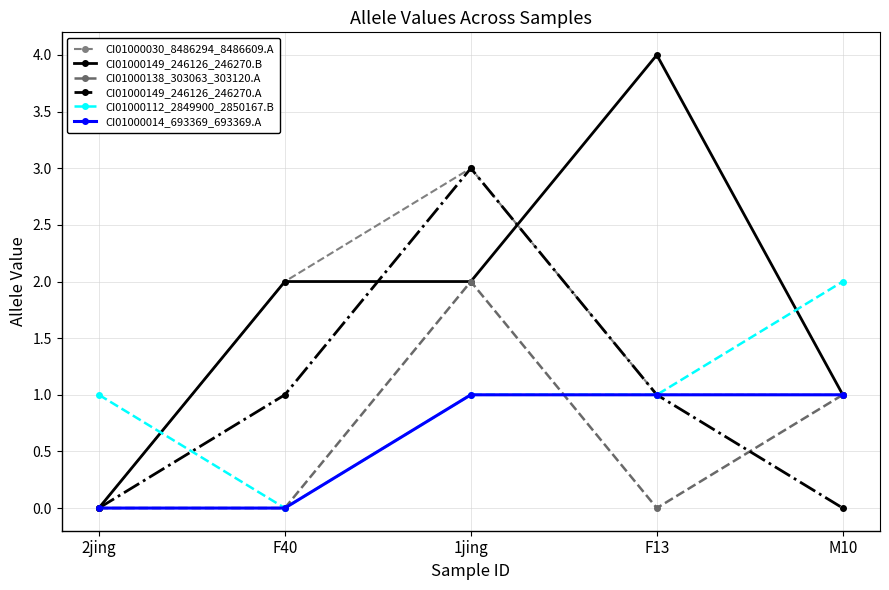

Which category has the highest value across all series?

F13